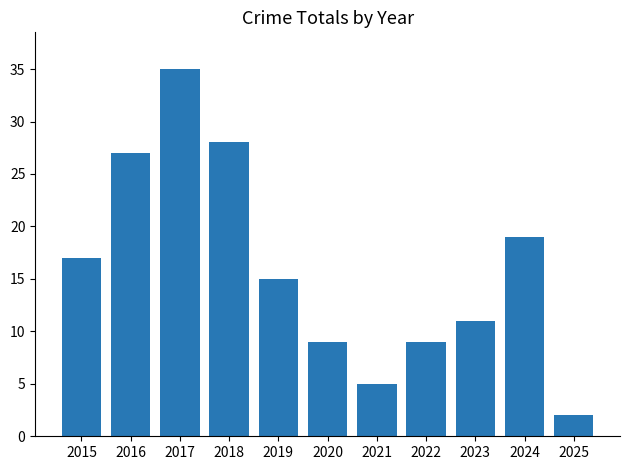

The chart shows a value of 17 at 2015. True or false?

True